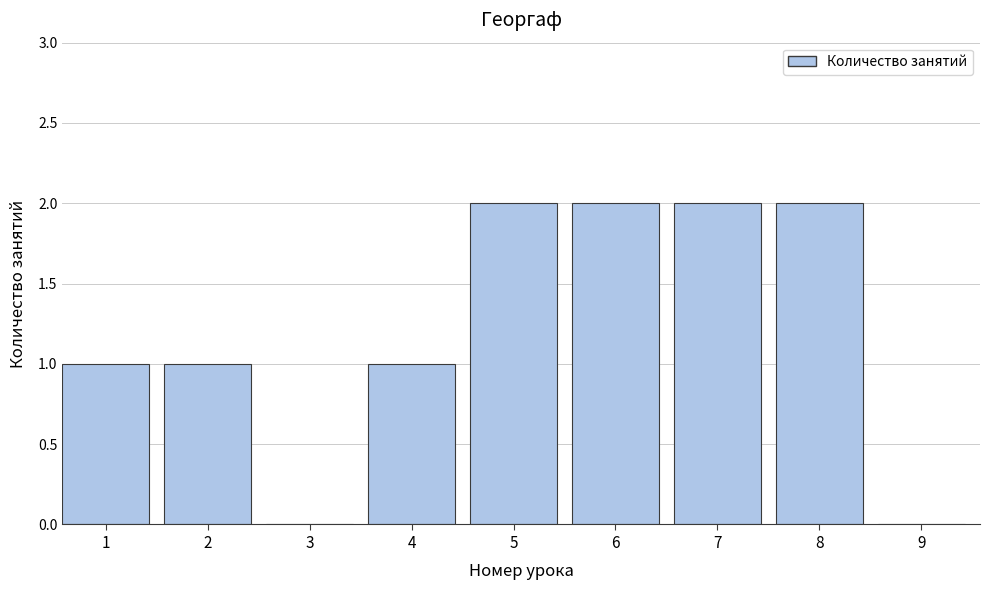

Reading right to left, list all the values displayed in this chart.

9=0	8=2	7=2	6=2	5=2	4=1	3=0	2=1	1=1